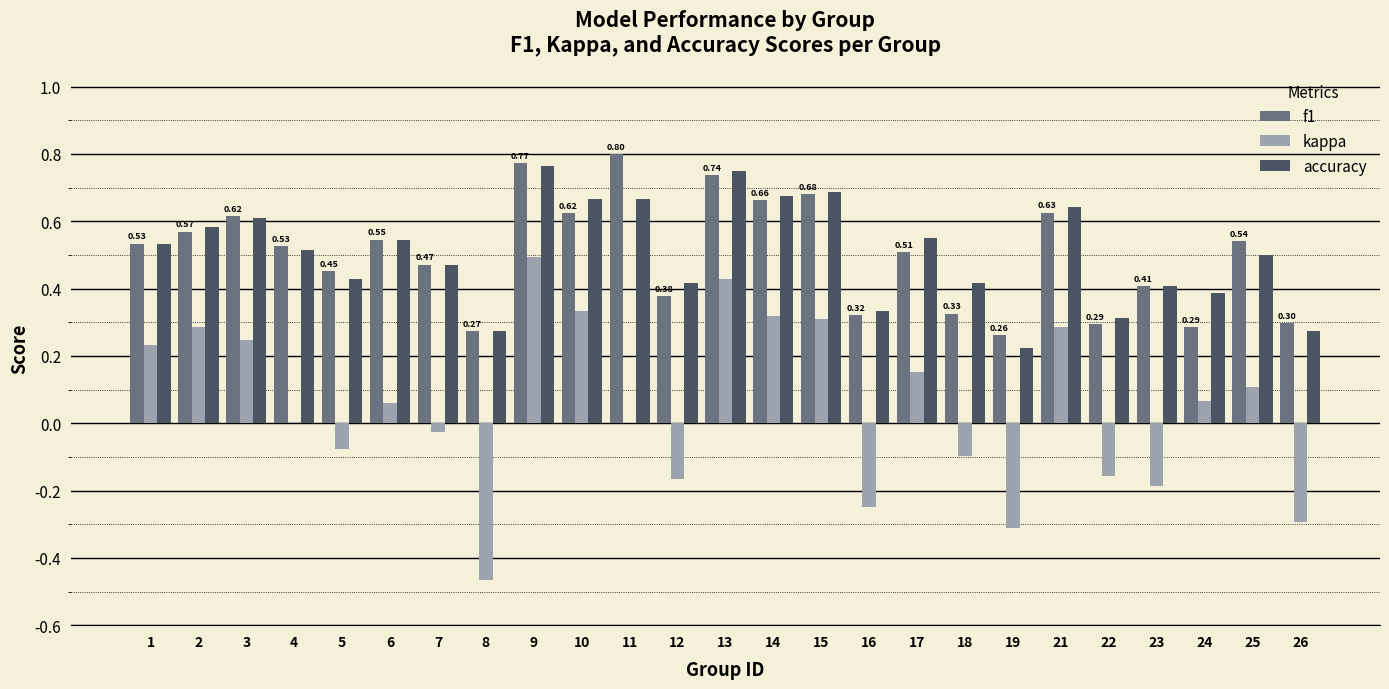

How many groups of bars are there?

25